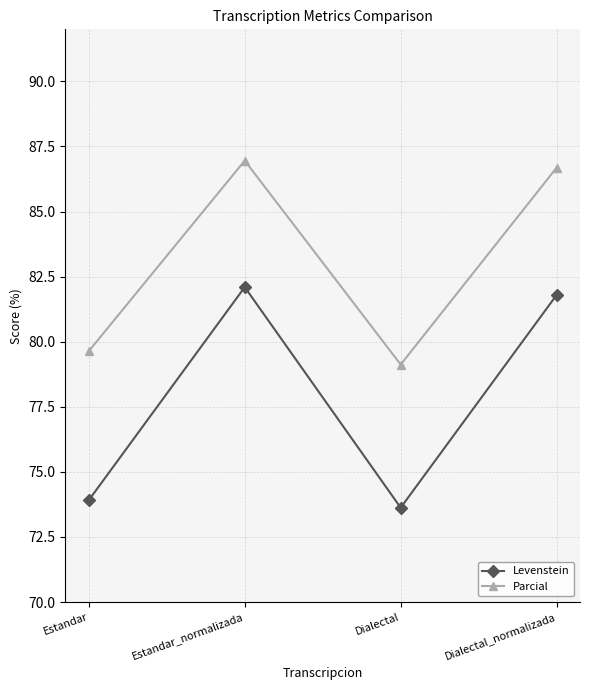

What position from the left is Estandar?

1